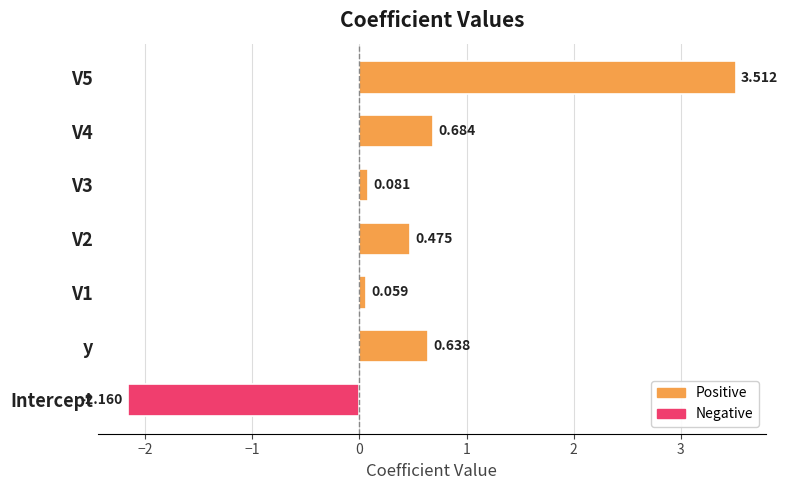

Rank the categories by value from highest to lowest.

V5, V4, y, V2, V3, V1, Intercept